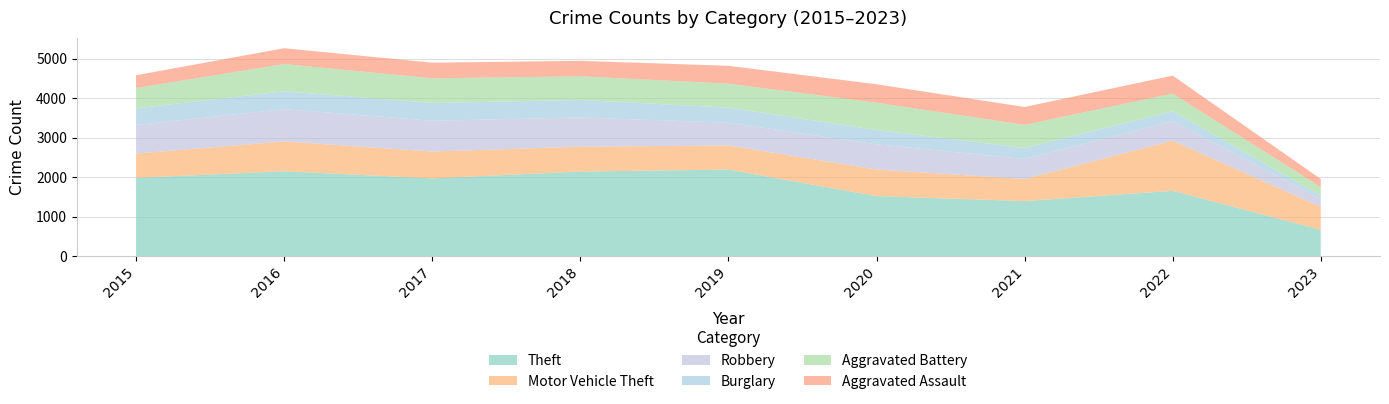

Reading left to right, extract all data points from this chart.

Theft: 1981	2148	1968	2140	2190	1518	1392	1652	663
Motor Vehicle Theft: 614	756	680	631	611	674	560	1270	582
Robbery: 726	819	780	741	577	639	506	497	202
Burglary: 422	451	453	443	383	363	280	251	82
Aggravated Battery: 515	691	623	600	608	691	587	446	218
Aggravated Assault: 323	402	396	392	452	468	452	457	205